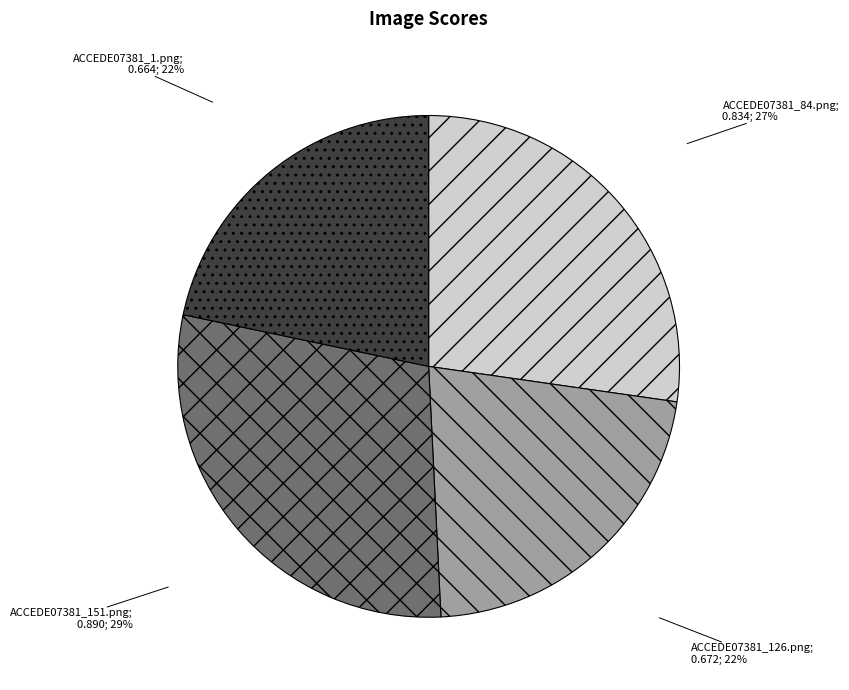

Is there any slice that represents more than half of the pie?

No